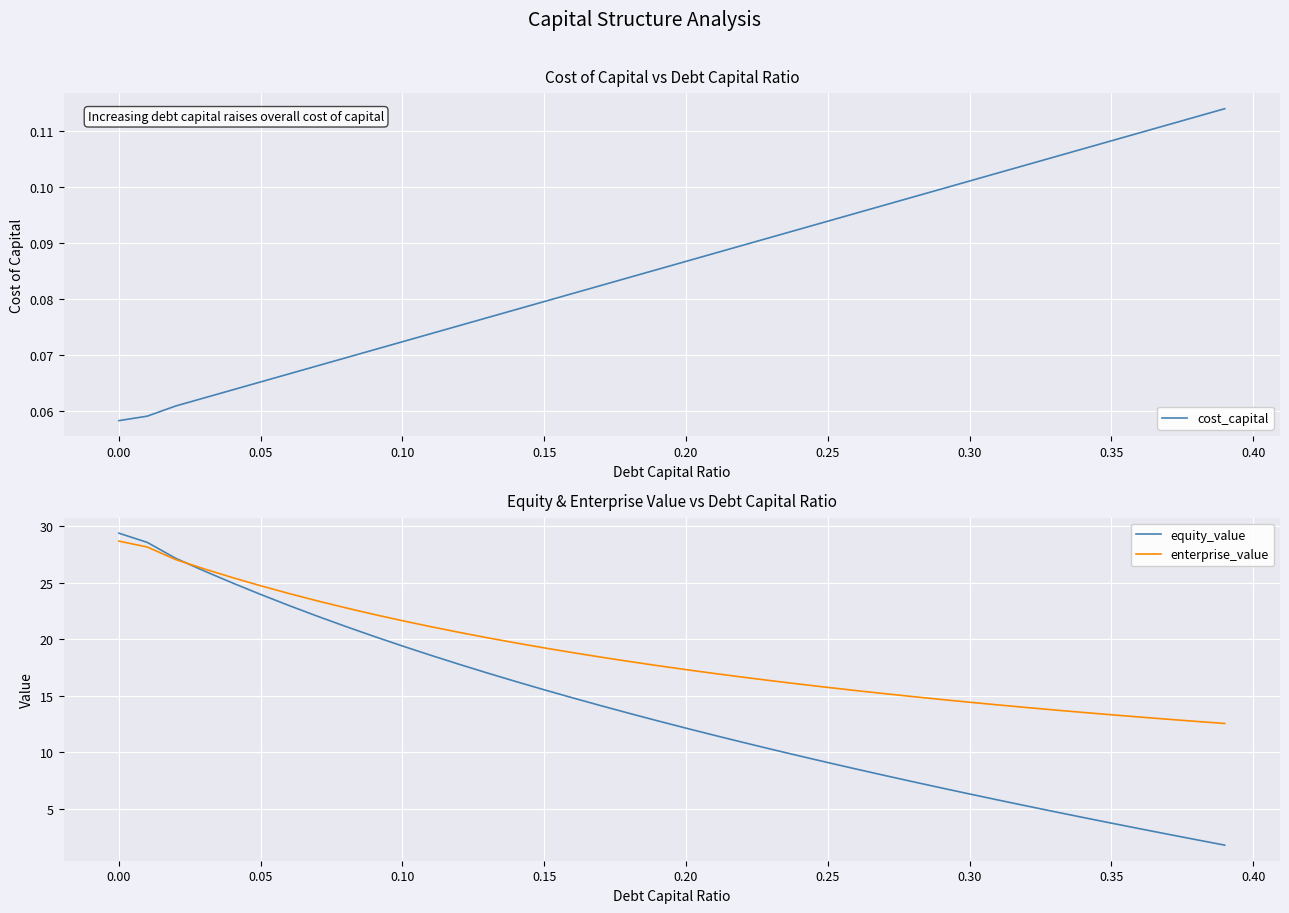

What is the highest value of the enterprise_value series?

28.7